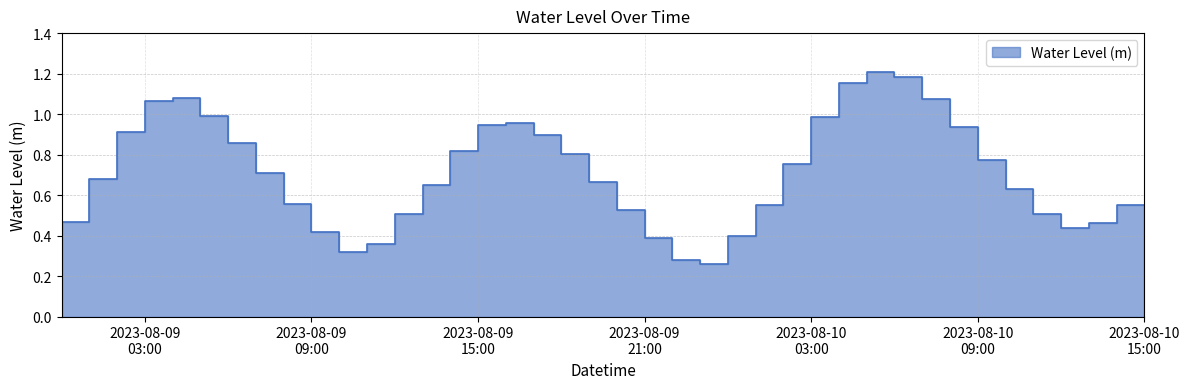

Does the chart have visible grid lines?

Yes